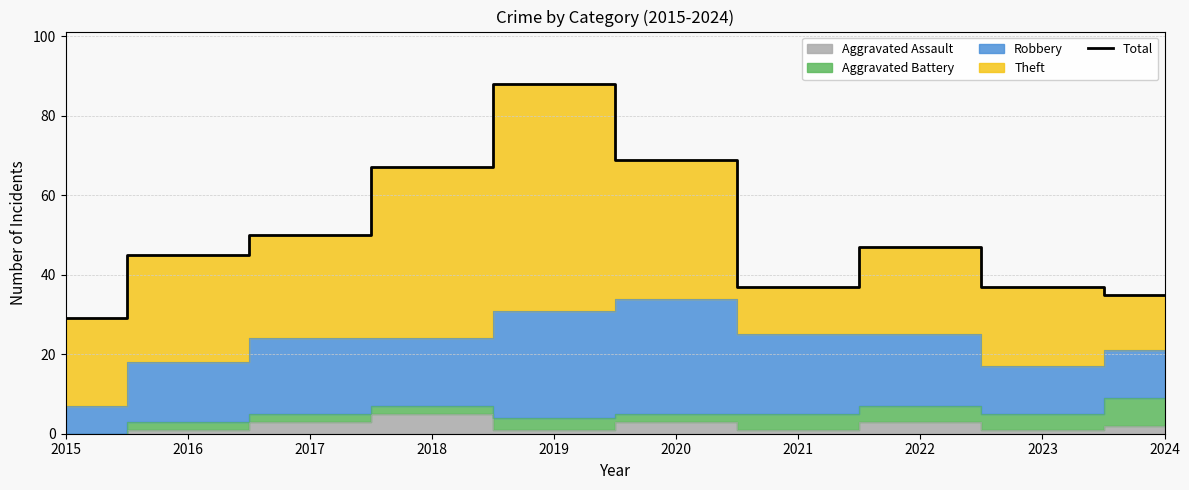

List the labels in order of value, smallest first.

2015, 2024, 2021, 2023, 2016, 2022, 2017, 2018, 2020, 2019